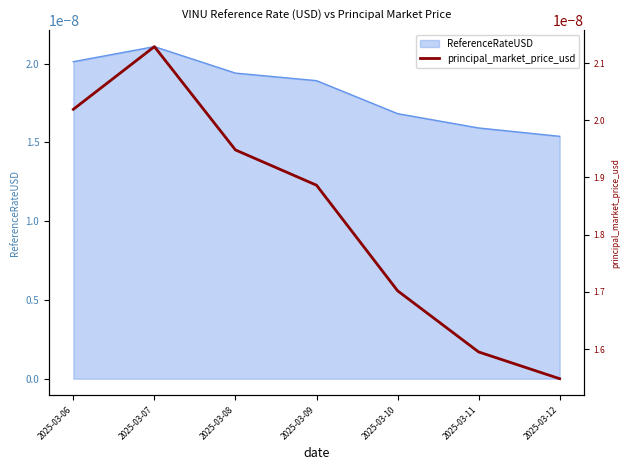

How many data points does each series have?

7